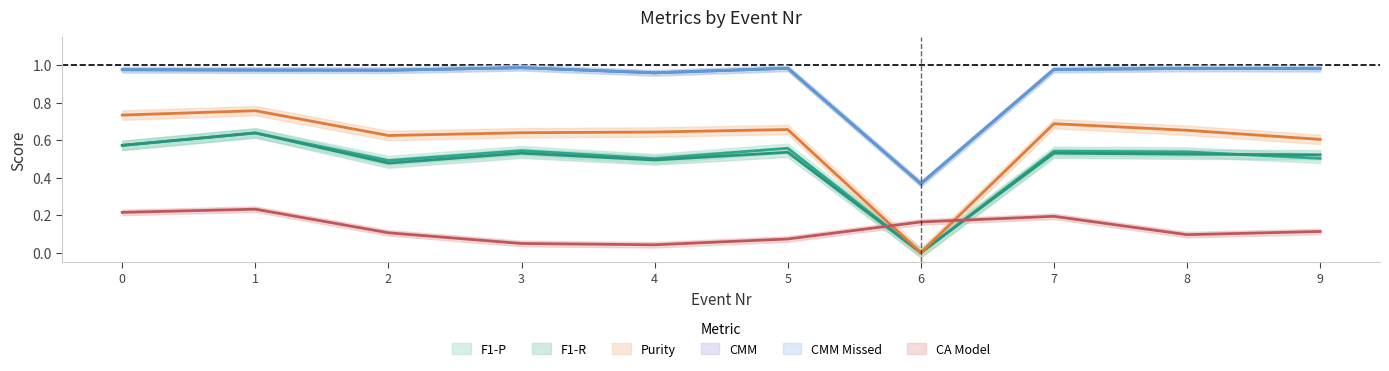

What is the total value across all series at 7?

3.9